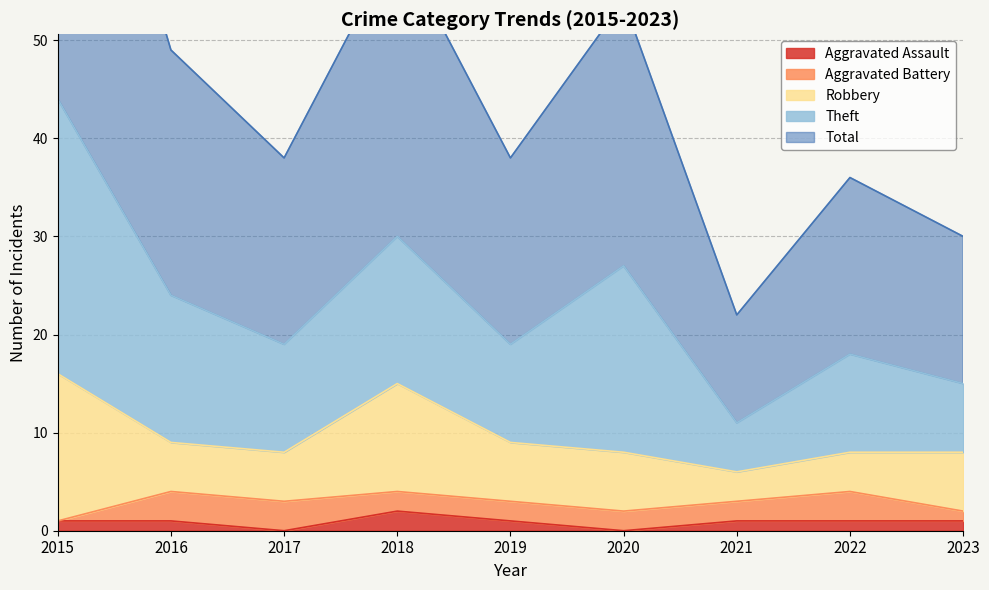

True or false: Total has more than 0 interior local peaks.

True